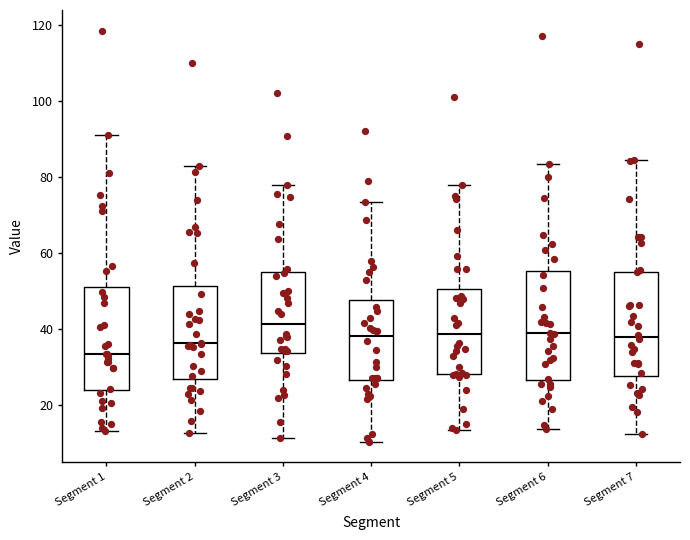

Reading left to right, transcribe this box plot: for each box, give where its median line is, the range the box spans, and where its two whiskers end, as read against the y-axis. The values are not printed on the chart, so give them approximately, as read against the axis.

Segment 1: median 34, box 24 to 52, whiskers 14 to 90
Segment 2: median 36, box 26 to 52, whiskers 12 to 82
Segment 3: median 42, box 34 to 54, whiskers 12 to 78
Segment 4: median 38, box 26 to 48, whiskers 10 to 74
Segment 5: median 38, box 28 to 50, whiskers 14 to 78
Segment 6: median 38, box 26 to 56, whiskers 14 to 84
Segment 7: median 38, box 28 to 56, whiskers 12 to 84